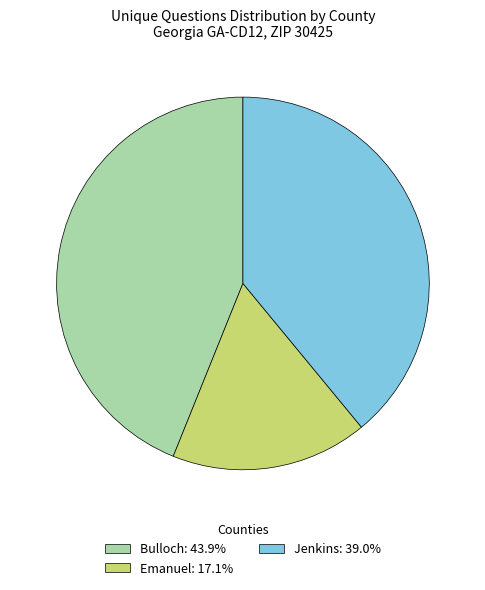

Is Jenkins the majority of the pie?

No